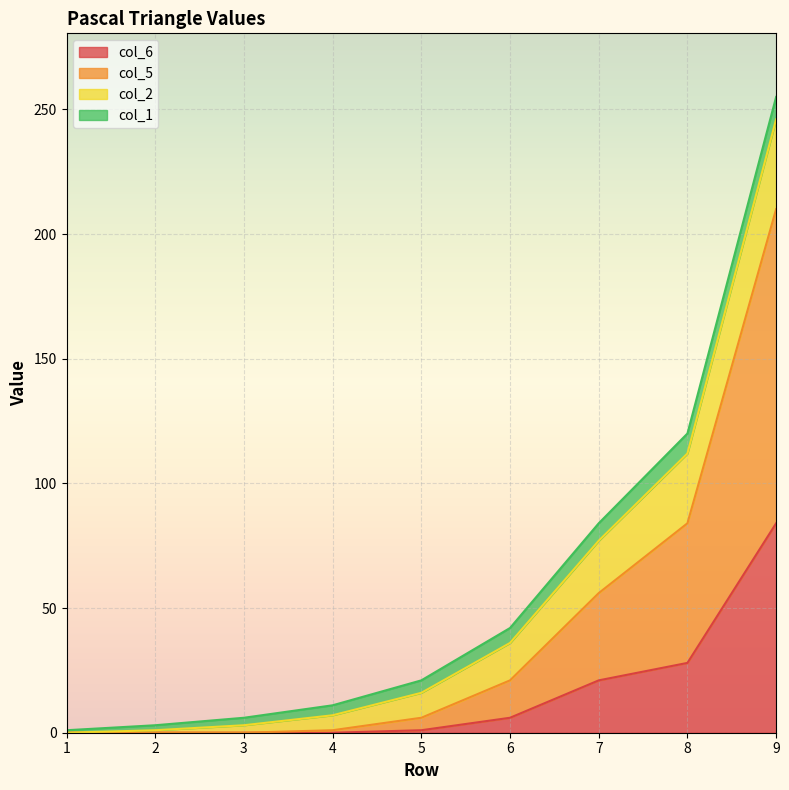

How many lines are shown in the chart?

4